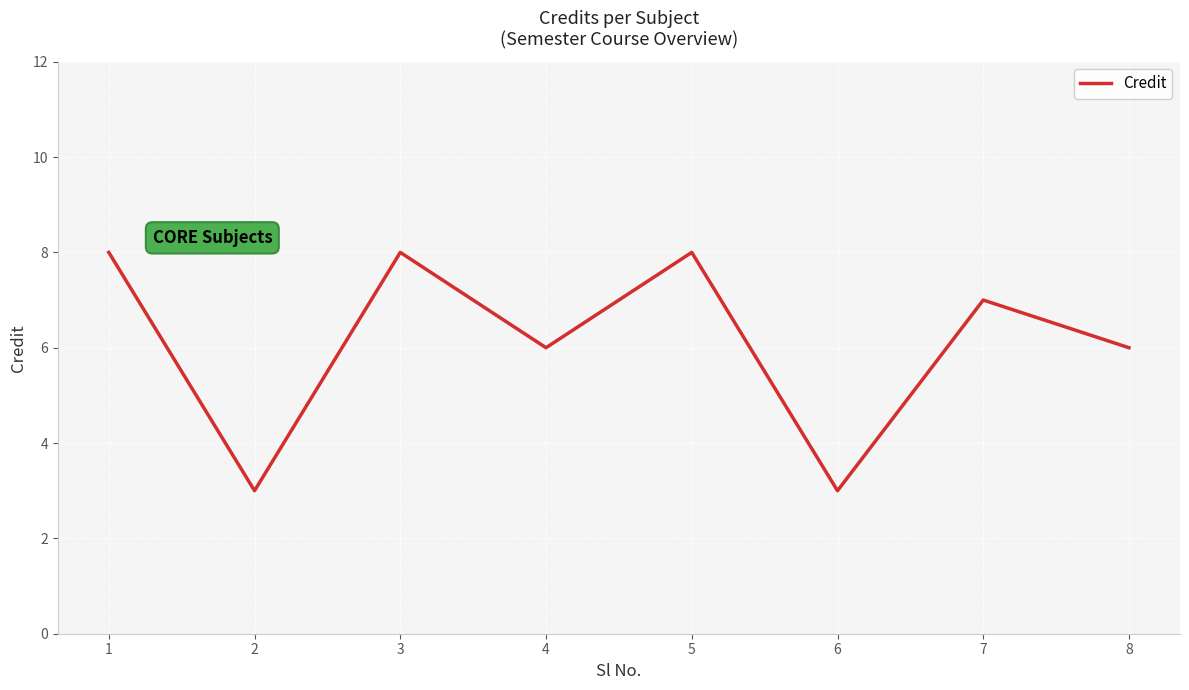

What is the approximate value at 6?

3